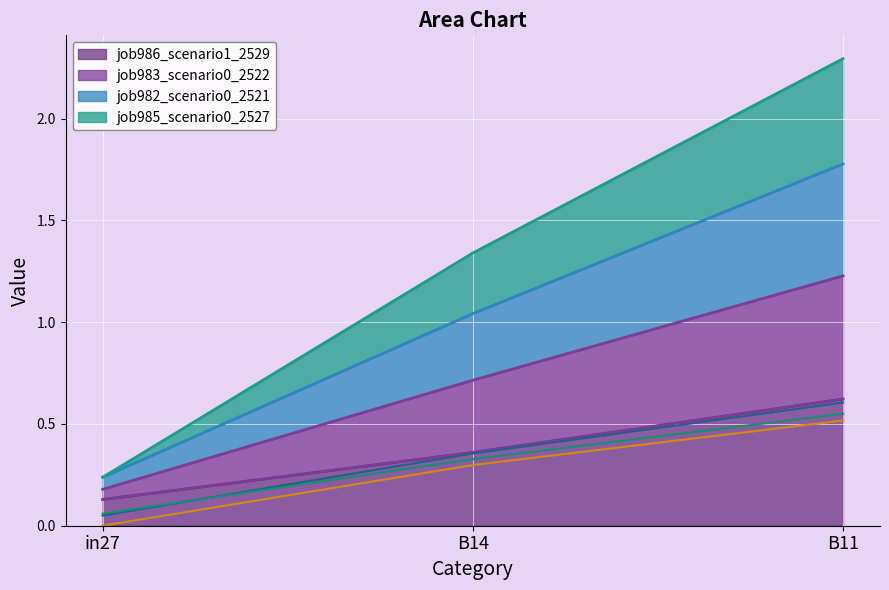

What is the label of the 3rd point from the right?

in27